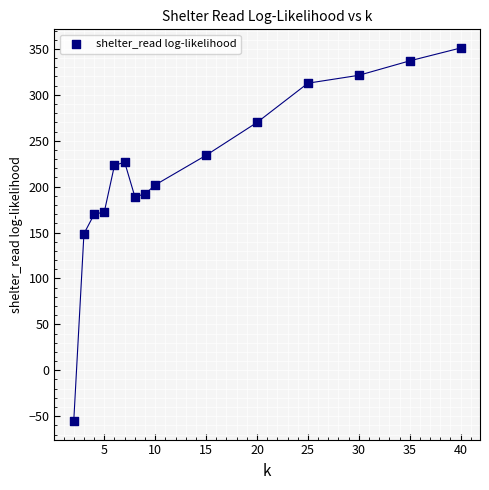

What is the range of Y values (max minus min)?

406.3